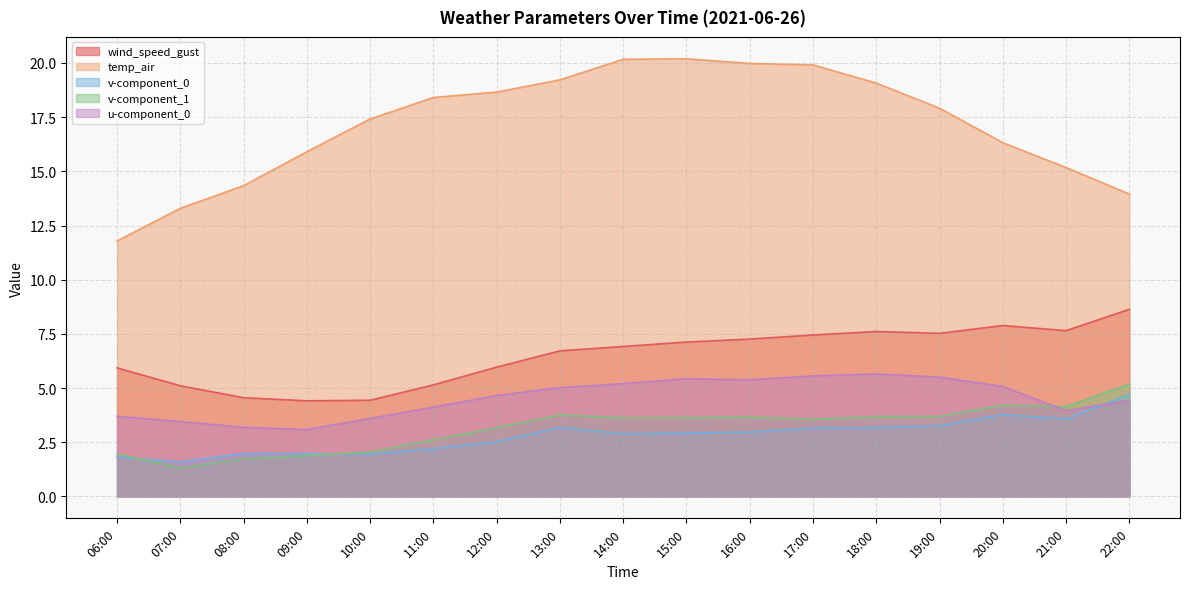

What is the maximum value for u-component_0?

5.7